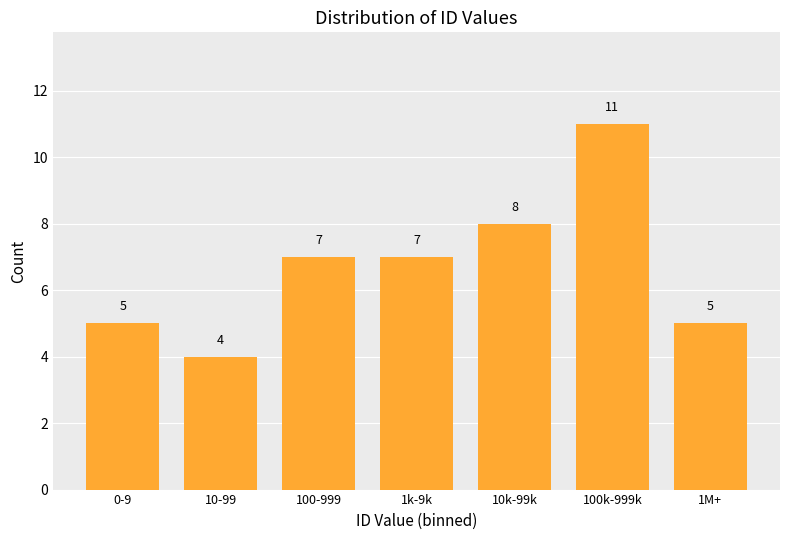

Reading right to left, extract all data points from this chart.

5	11	8	7	7	4	5